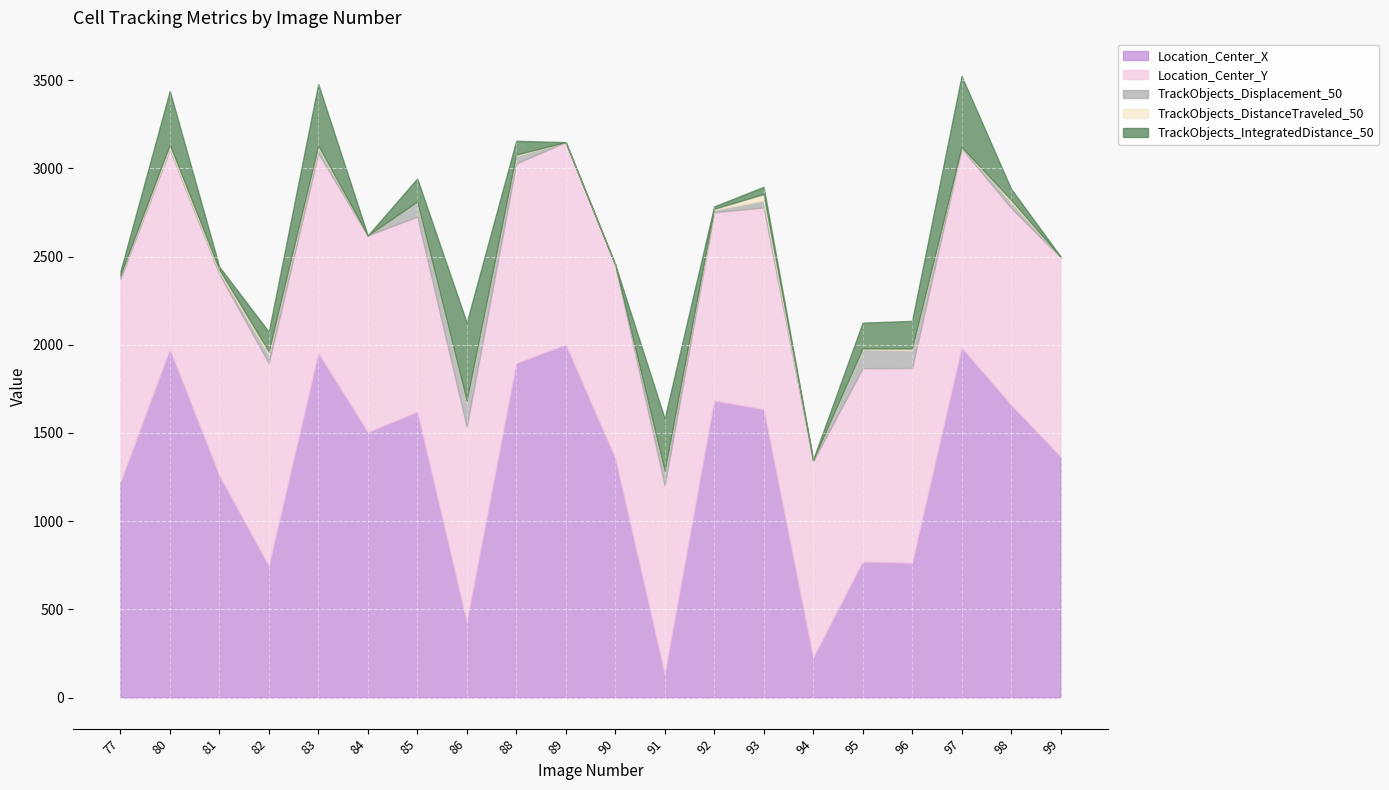

Where is the first local maximum for Location_Center_Y?

82